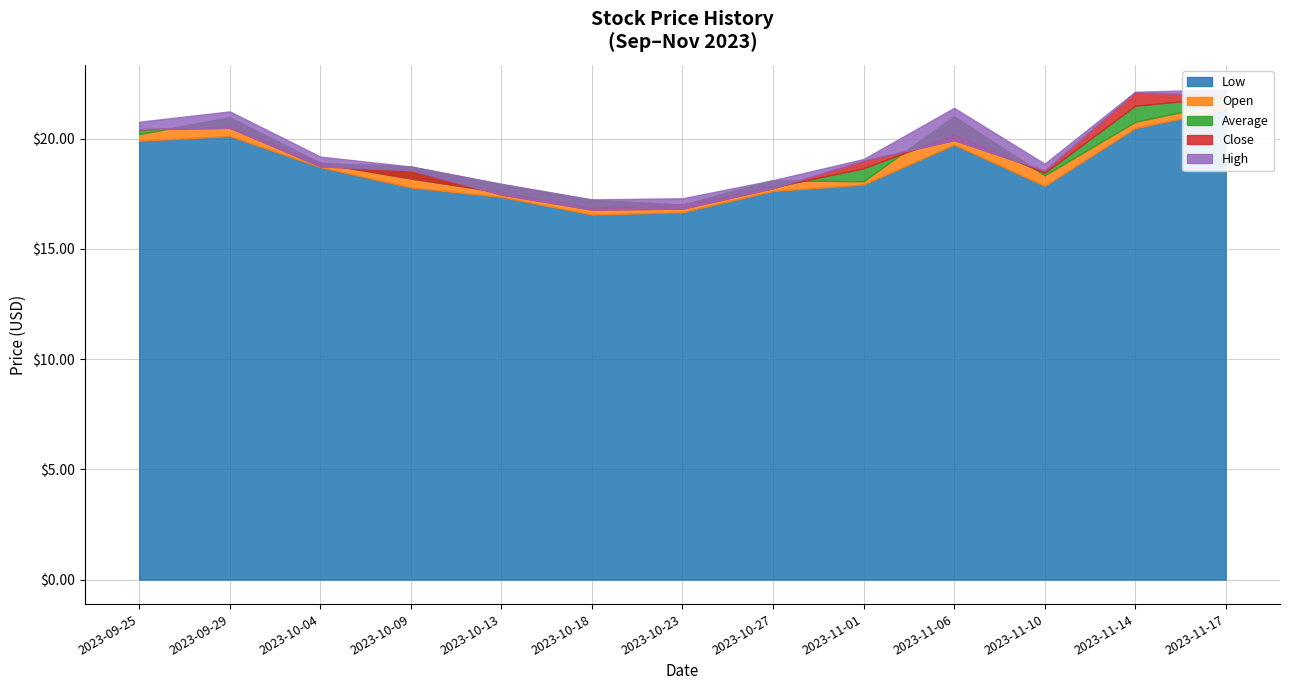

What is the maximum value shown in the chart?

22.2